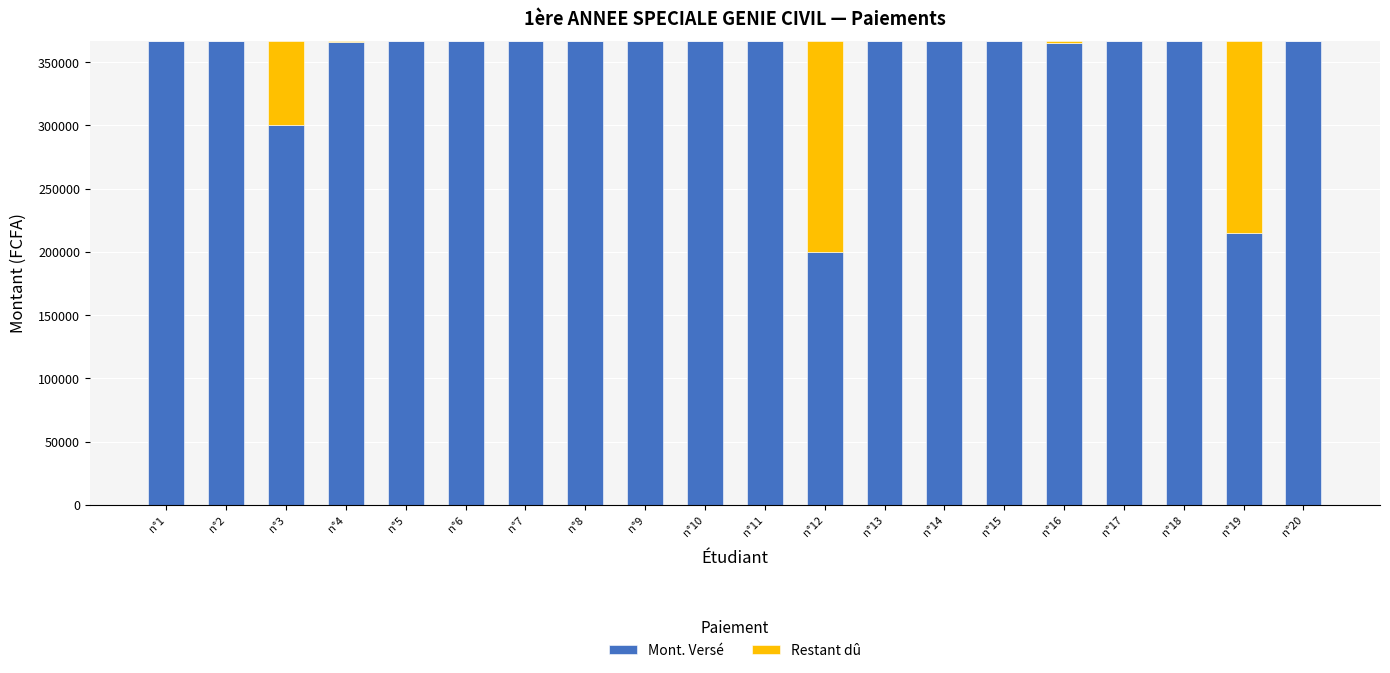

The value of Mont. Versé at n°10 is 366500. True or false?

True